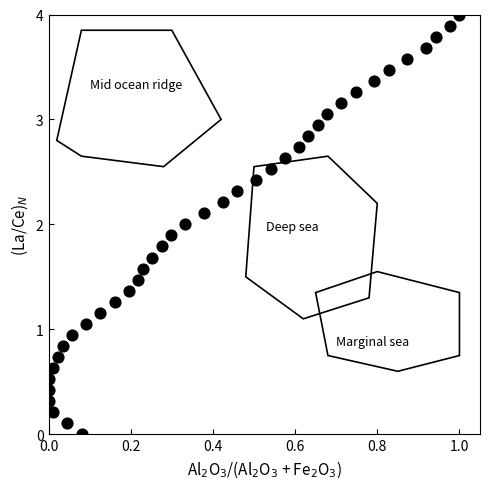

What is the range of Y values (max minus min)?

4.0